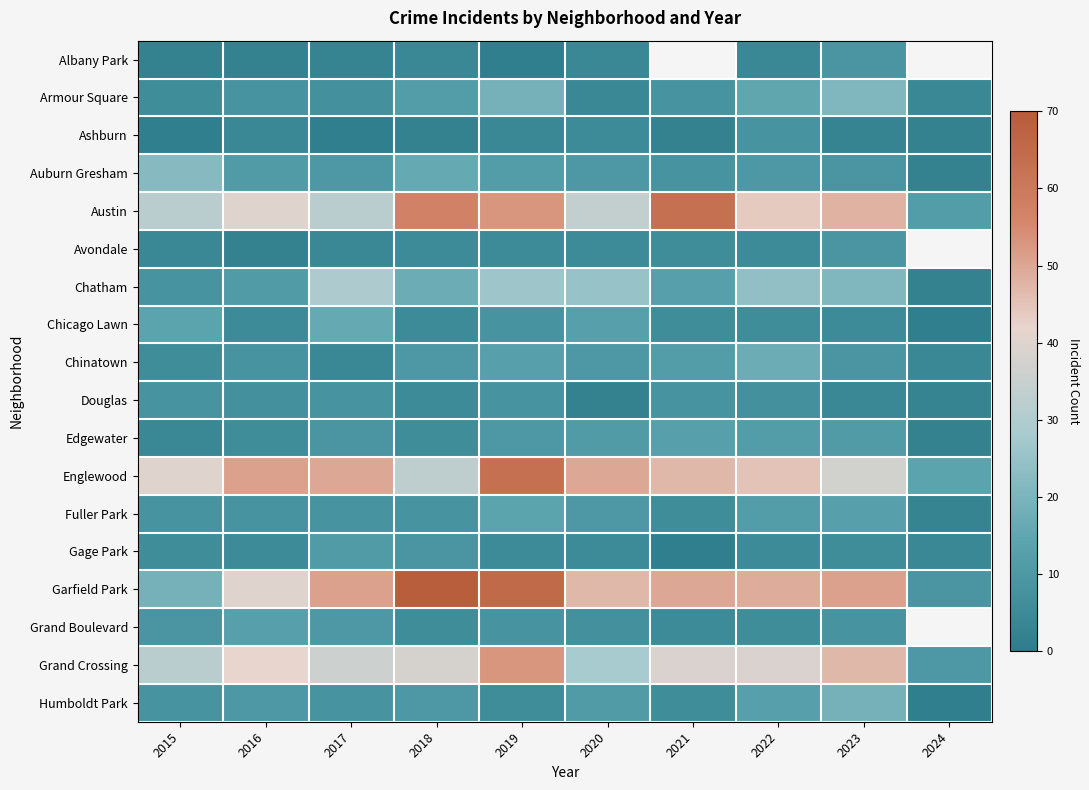

What is the sum of the Grand Crossing values at 2022 and 2019?

92.0